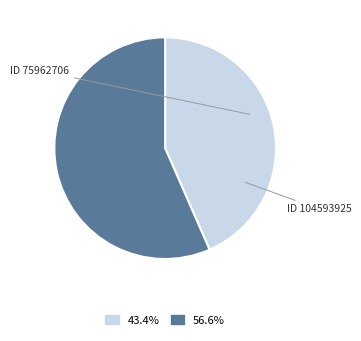

Does any single category account for the majority?

Yes